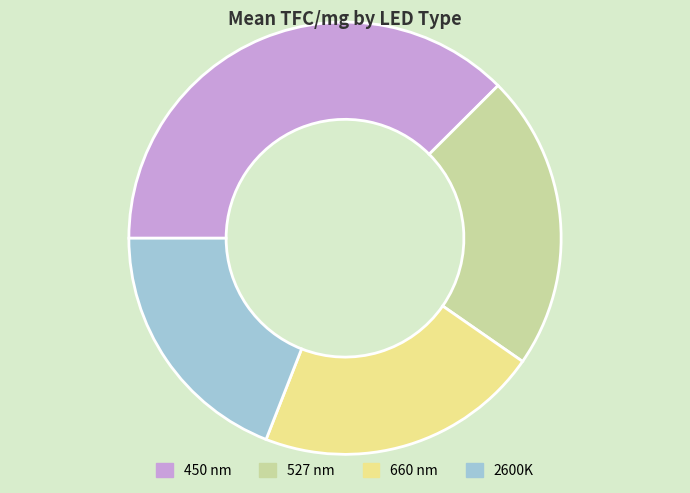

True or false: 2600K accounts for 26% of the total.

False